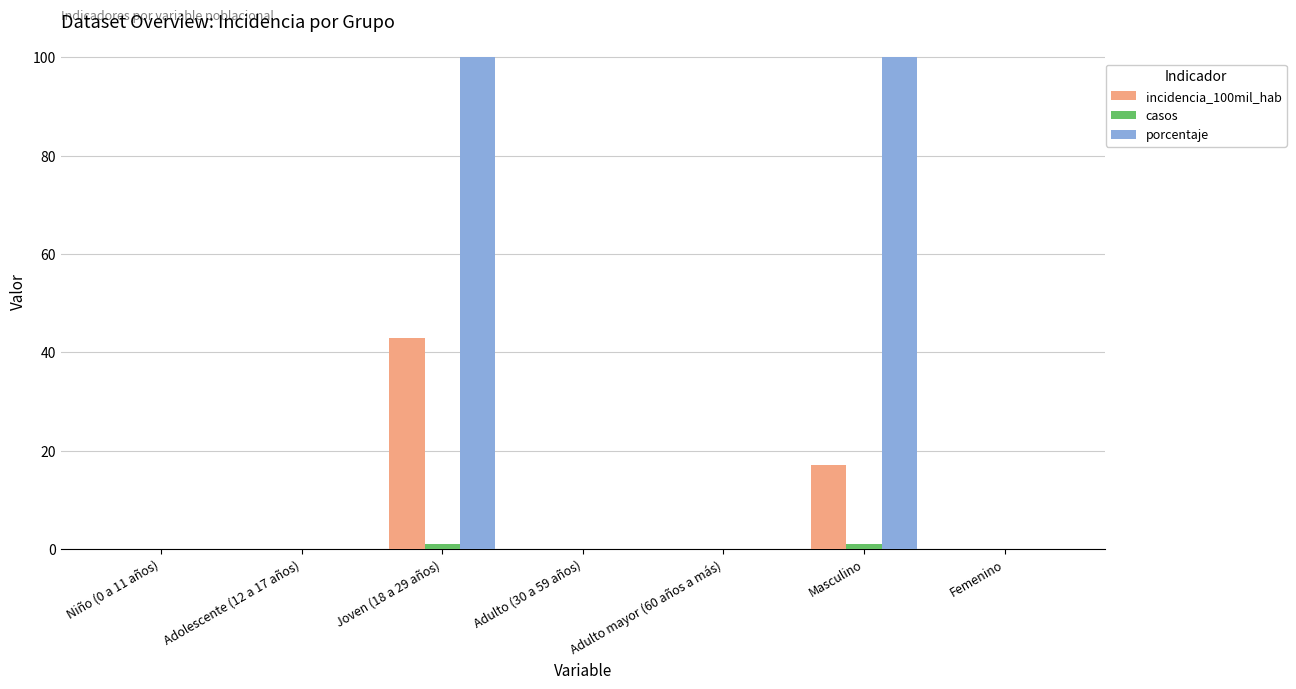

What is the maximum value shown in the chart?

100.0